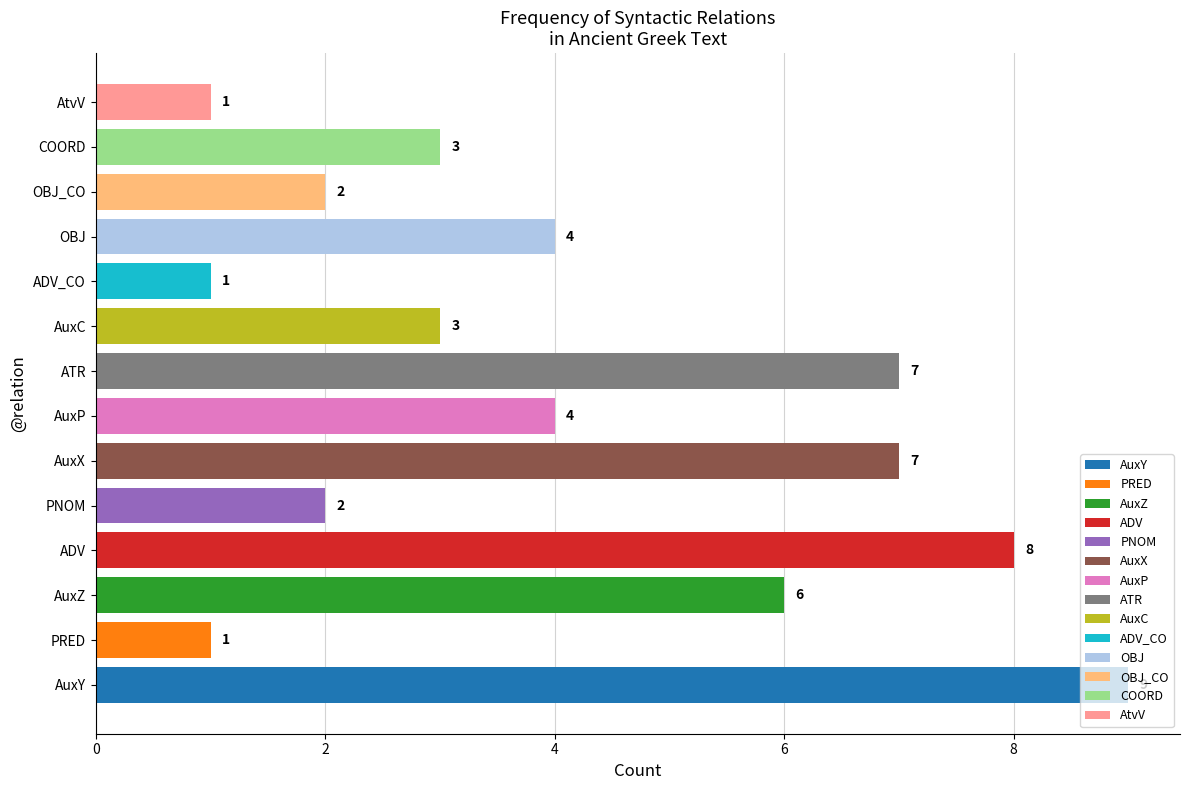

Between OBJ_CO and COORD, which is larger?

COORD